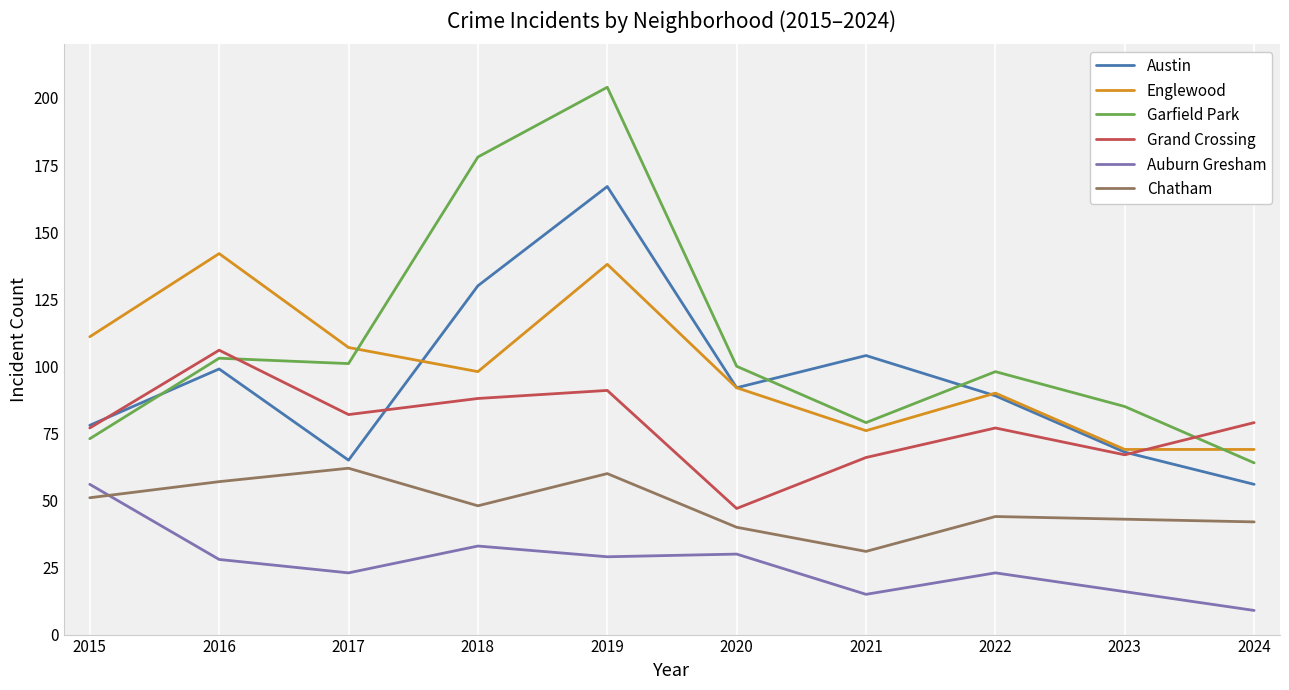

The Austin series shows 104 at 2021. True or false?

True